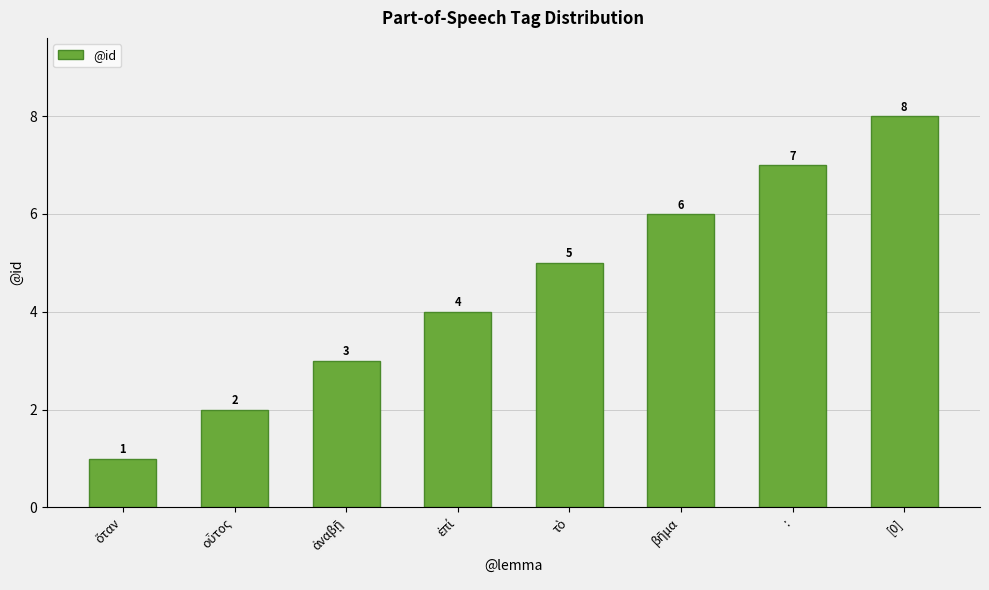

What is the change in value from : to [0]?

+1